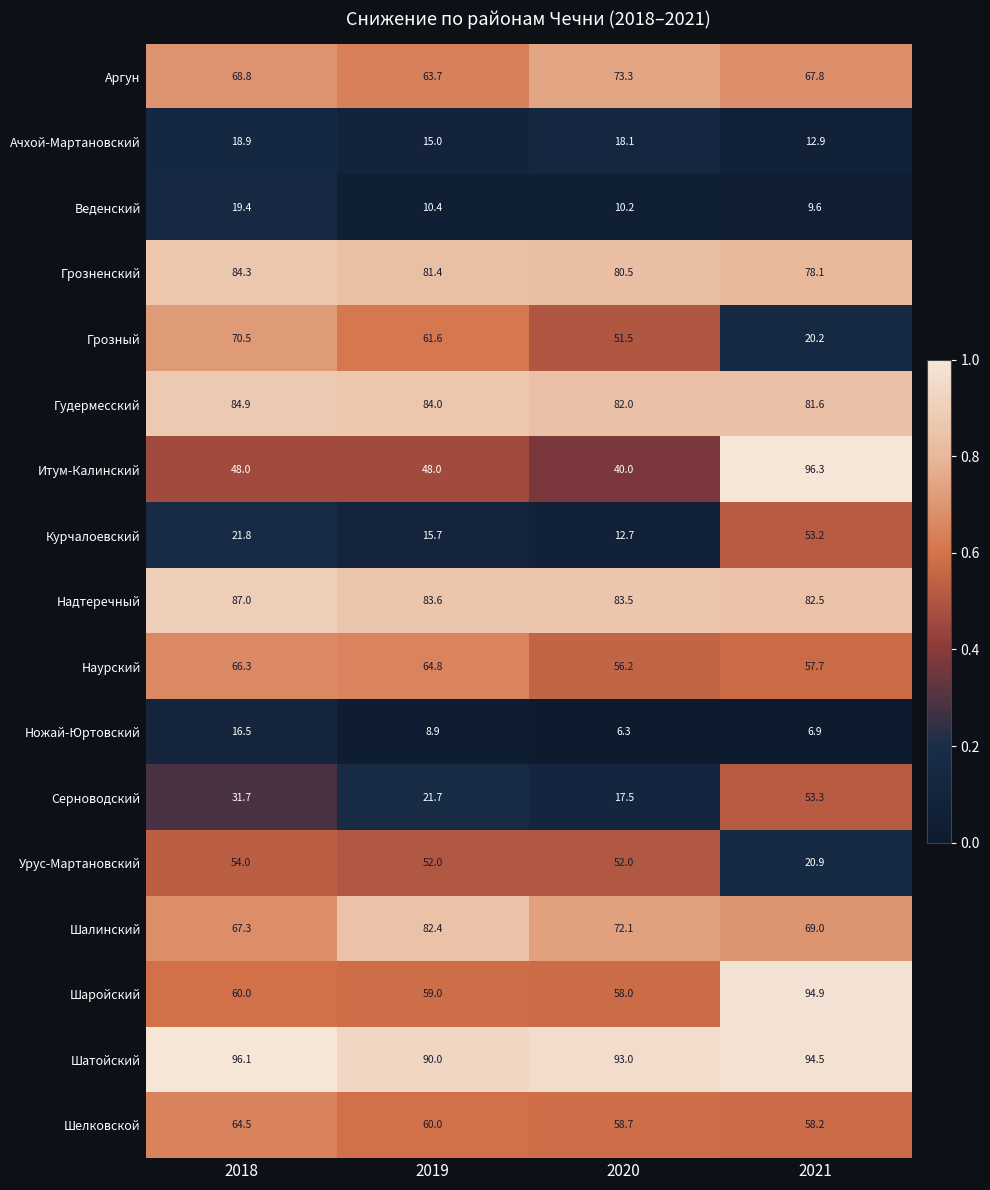

At which category is the sum across all series the highest?

2018